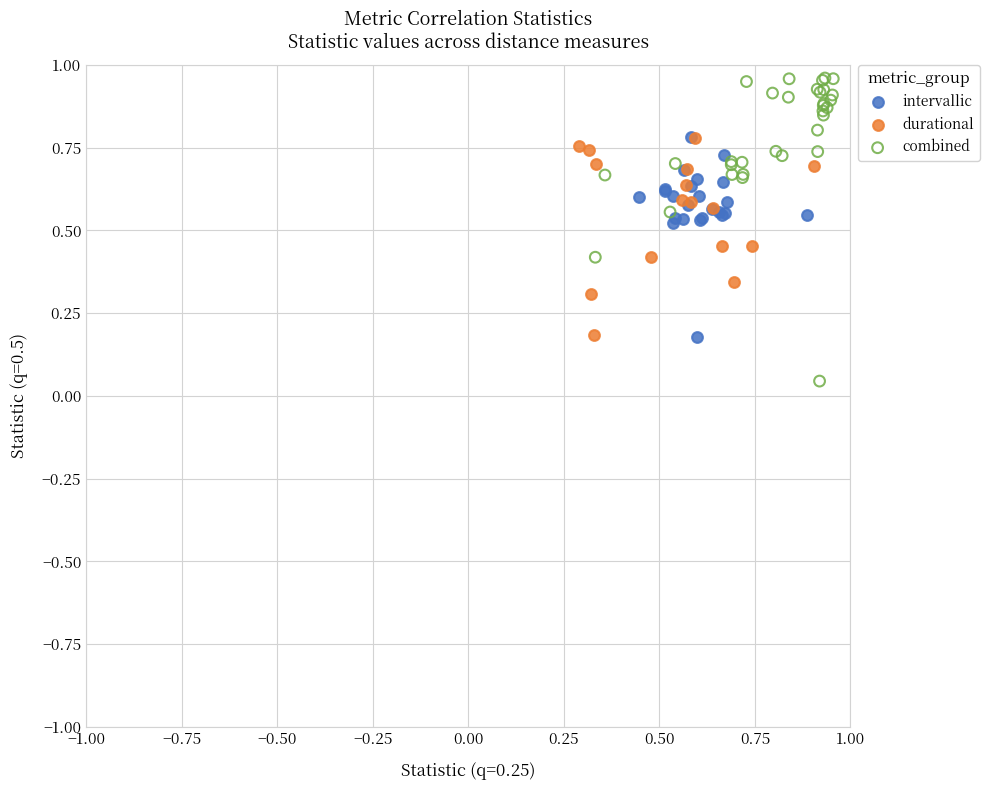

Which series reaches the maximum Y coordinate?

combined